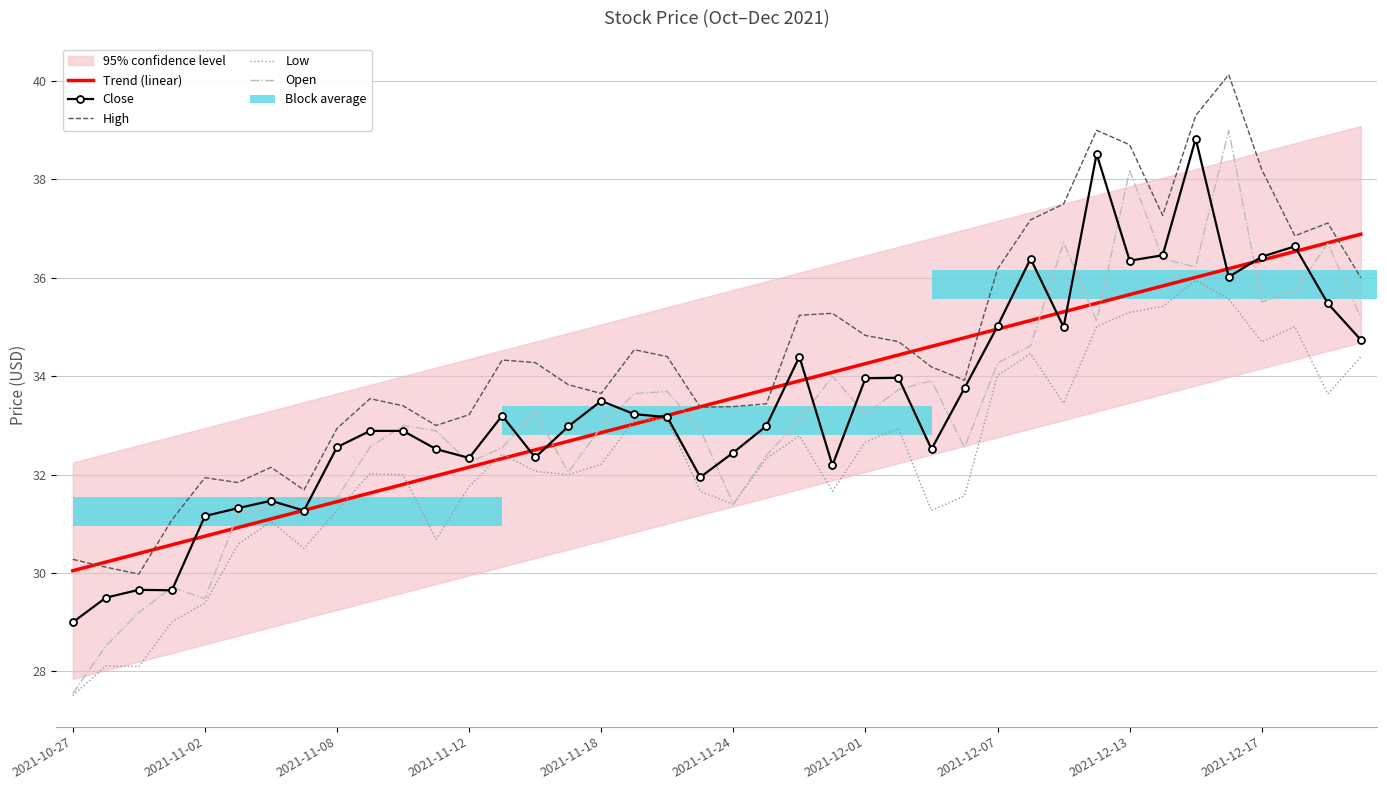

At 2021-11-18, list the series in order from smallest to largest.

Low, Trend (linear), Open, Close, High